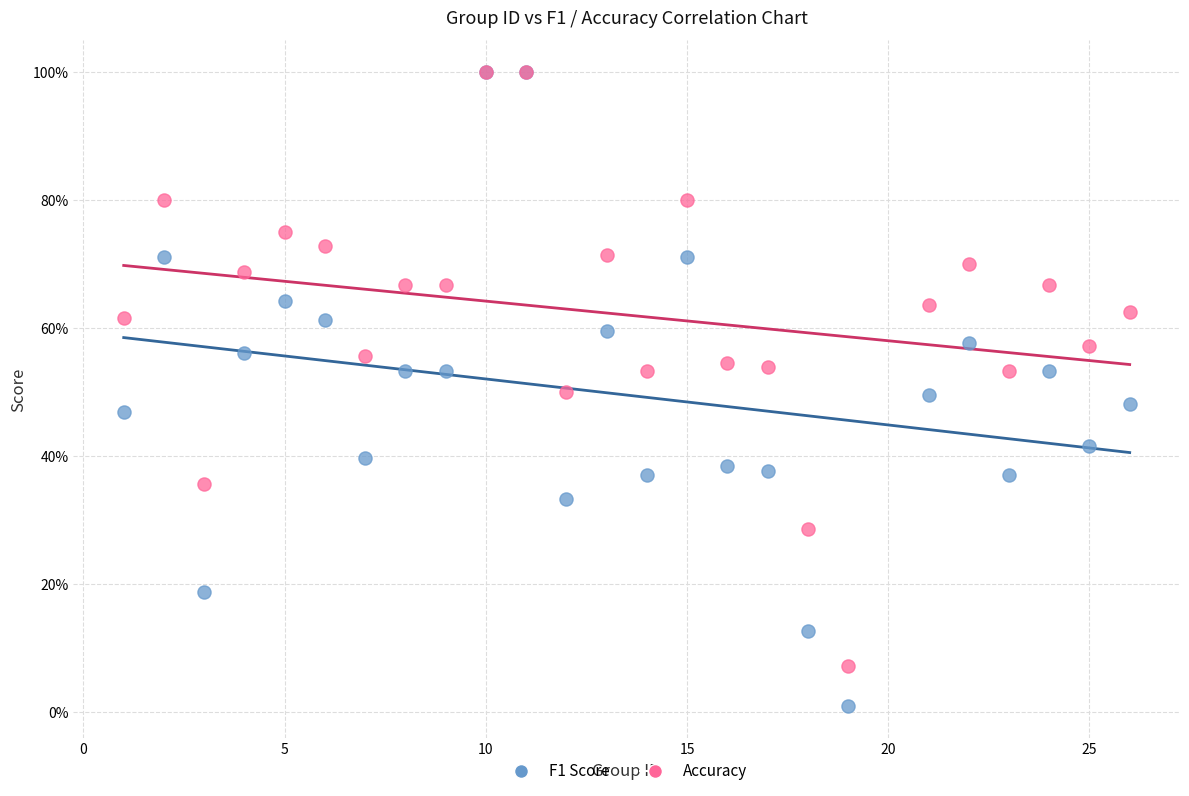

What are all the series names shown in the legend?

F1 Score, Accuracy